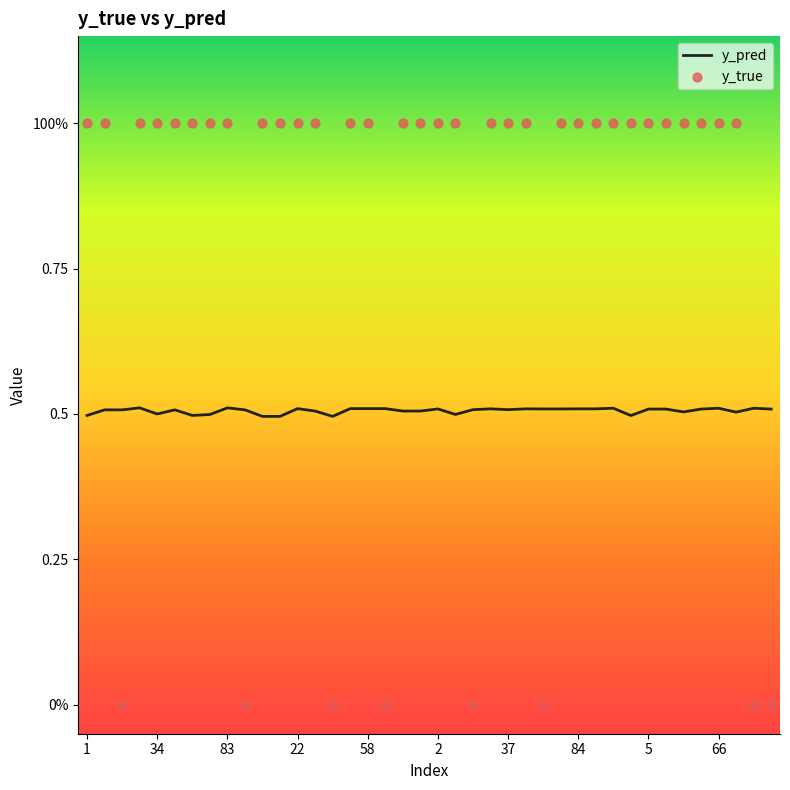

At how many categories does at least one series exceed 0?

40